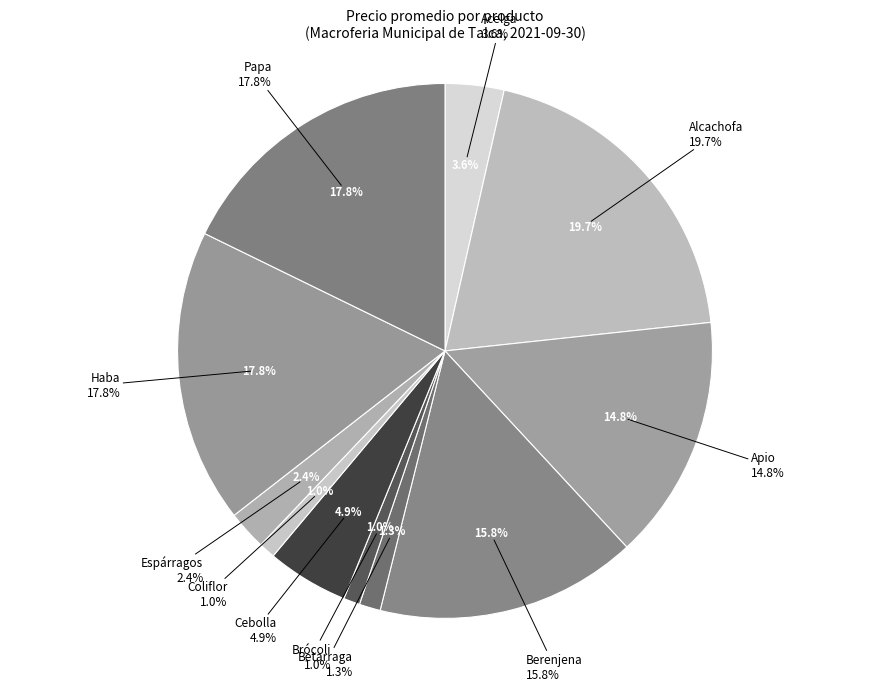

What is the largest slice in the pie chart?

Alcachofa